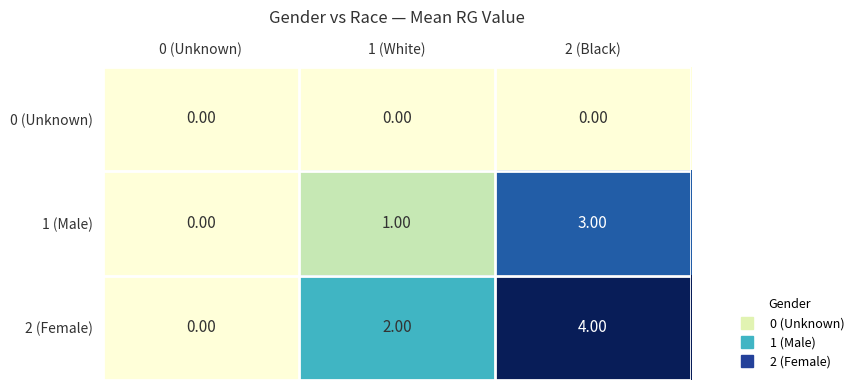

Which series has the widest spread of values?

2 (Female)